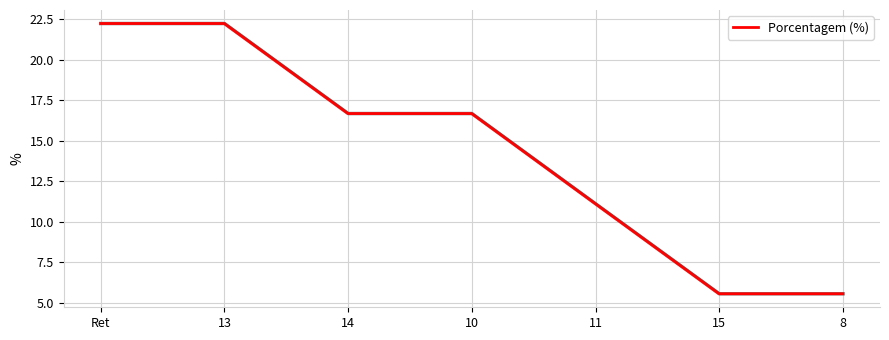

How many distinct data groups are displayed?

1